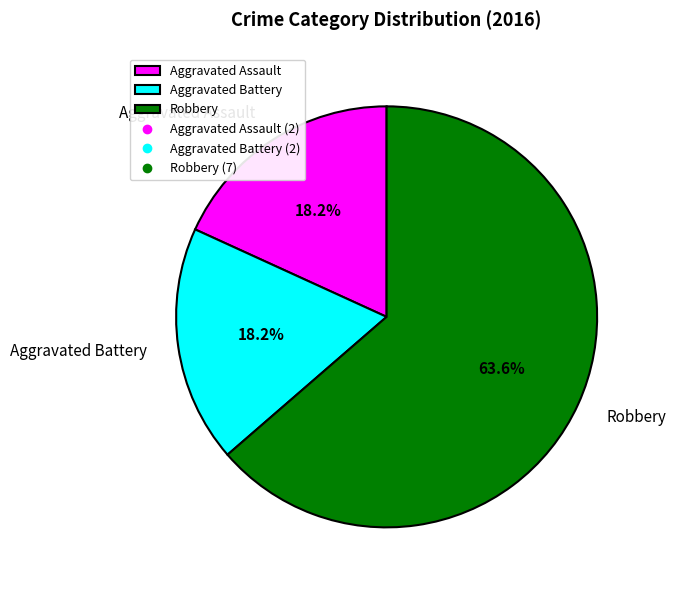

Which slice is the largest?

Robbery